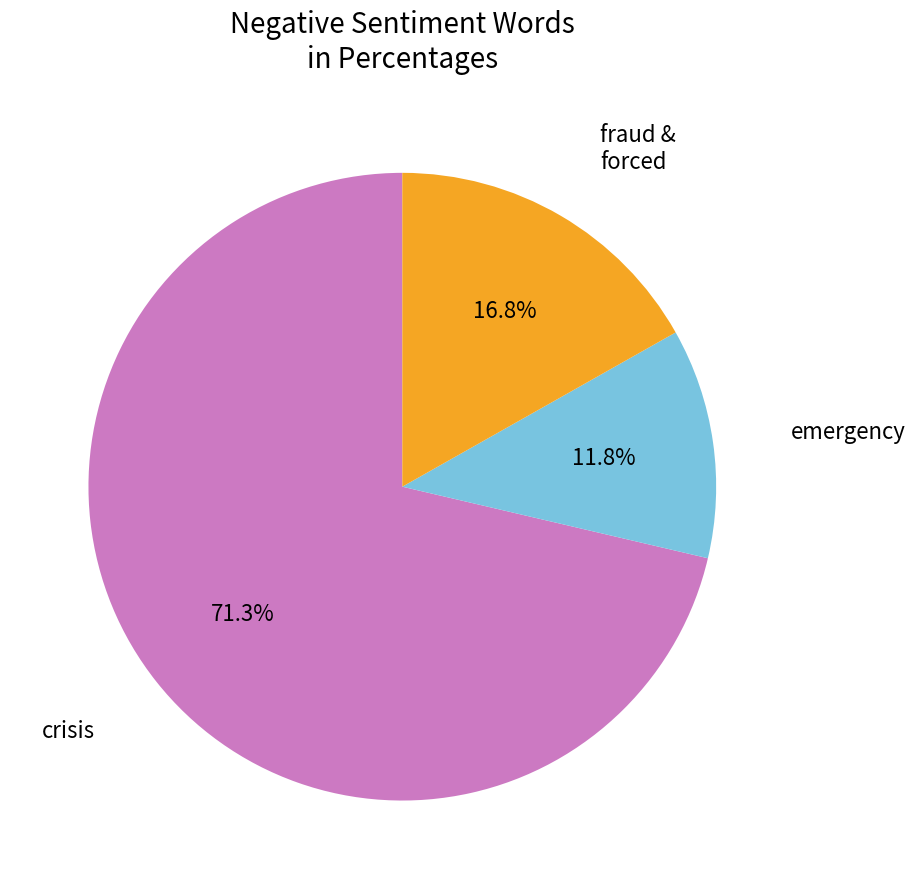

Is crisis the majority of the pie?

Yes